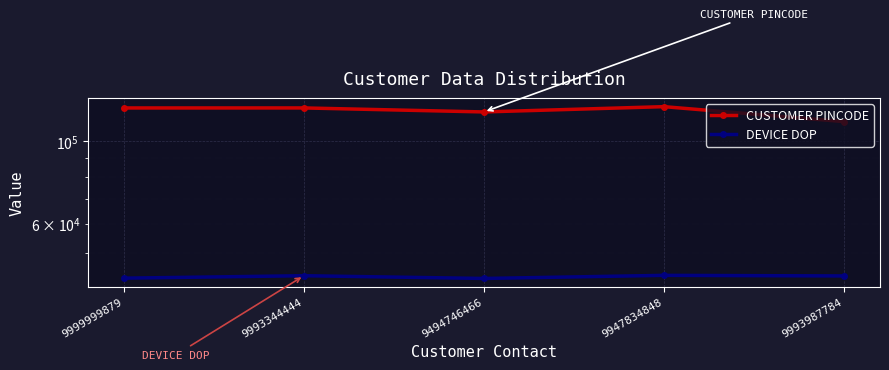

Which series has the largest total across all categories?

CUSTOMER PINCODE